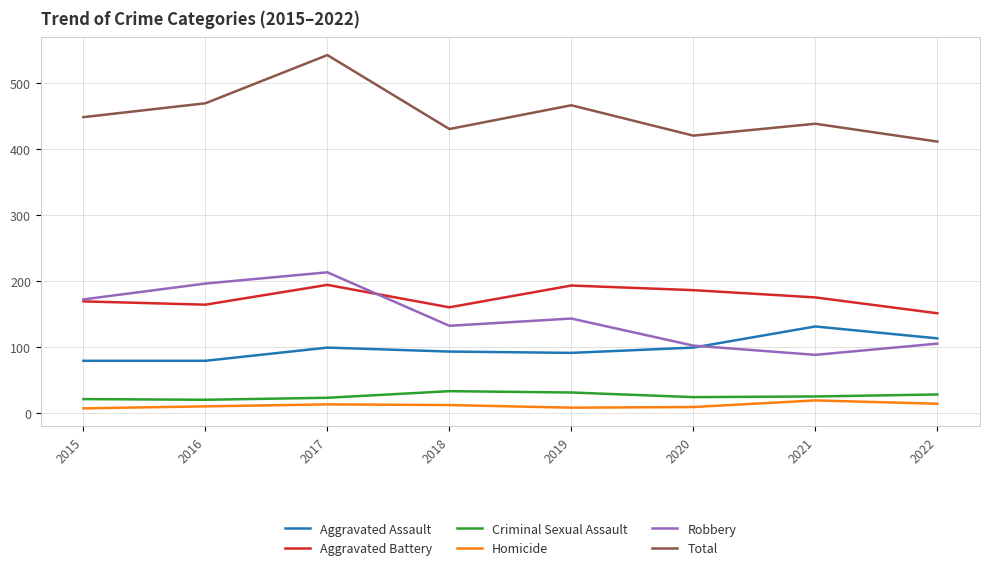

At which category is the sum across all series the highest?

2017